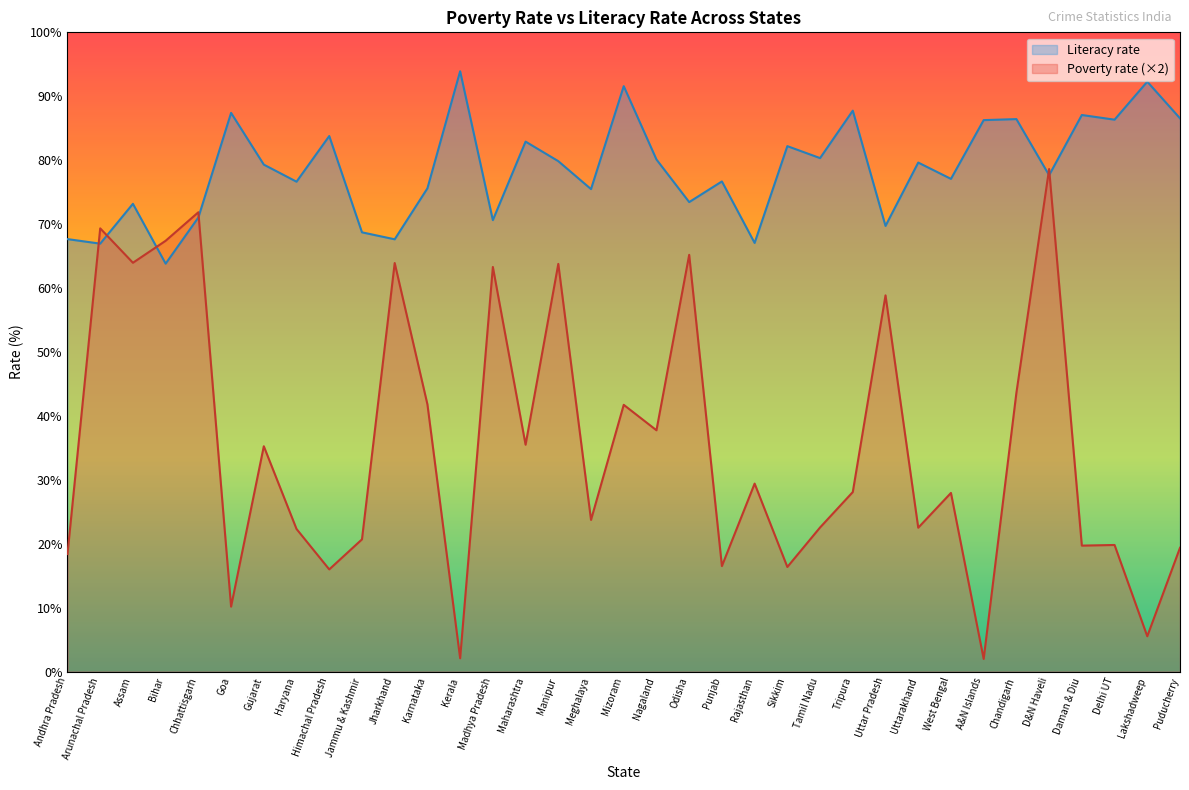

Reading left to right, list all the values displayed in this chart.

Poverty rate: Andhra Pradesh=18.4	Arunachal Pradesh=69.3	Assam=64.0	Bihar=67.4	Chhattisgarh=71.9	Goa=10.2	Gujarat=35.3	Haryana=22.3	Himachal Pradesh=16.0	Jammu & Kashmir=20.7	Jharkhand=63.9	Karnataka=41.8	Kerala=2.1	Madhya Pradesh=63.3	Maharashtra=35.5	Manipur=63.8	Meghalaya=23.7	Mizoram=41.7	Nagaland=37.8	Odisha=65.2	Punjab=16.5	Rajasthan=29.4	Sikkim=16.4	Tamil Nadu=22.6	Tripura=28.1	Uttar Pradesh=58.9	Uttarakhand=22.5	West Bengal=28.0	A&N Islands=2.0	Chandigarh=43.6	D&N Haveli=78.6	Daman & Diu=19.7	Delhi UT=19.8	Lakshadweep=5.5	Puducherry=19.4
Literacy rate: Andhra Pradesh=67.7	Arunachal Pradesh=67.0	Assam=73.2	Bihar=63.8	Chhattisgarh=71.0	Goa=87.4	Gujarat=79.3	Haryana=76.6	Himachal Pradesh=83.8	Jammu & Kashmir=68.7	Jharkhand=67.6	Karnataka=75.6	Kerala=93.9	Madhya Pradesh=70.6	Maharashtra=82.9	Manipur=79.8	Meghalaya=75.5	Mizoram=91.6	Nagaland=80.1	Odisha=73.5	Punjab=76.7	Rajasthan=67.1	Sikkim=82.2	Tamil Nadu=80.3	Tripura=87.8	Uttar Pradesh=69.7	Uttarakhand=79.6	West Bengal=77.1	A&N Islands=86.3	Chandigarh=86.4	D&N Haveli=77.7	Daman & Diu=87.1	Delhi UT=86.3	Lakshadweep=92.3	Puducherry=86.5